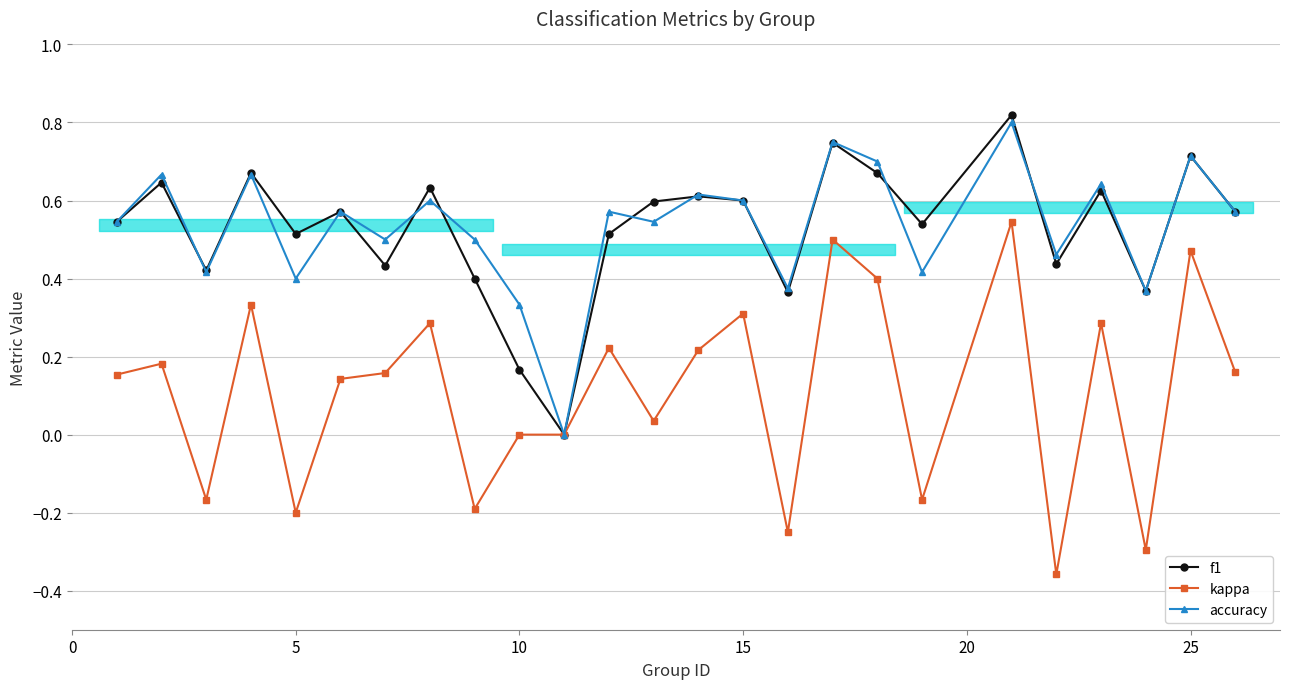

Which series has the largest total across all categories?

accuracy